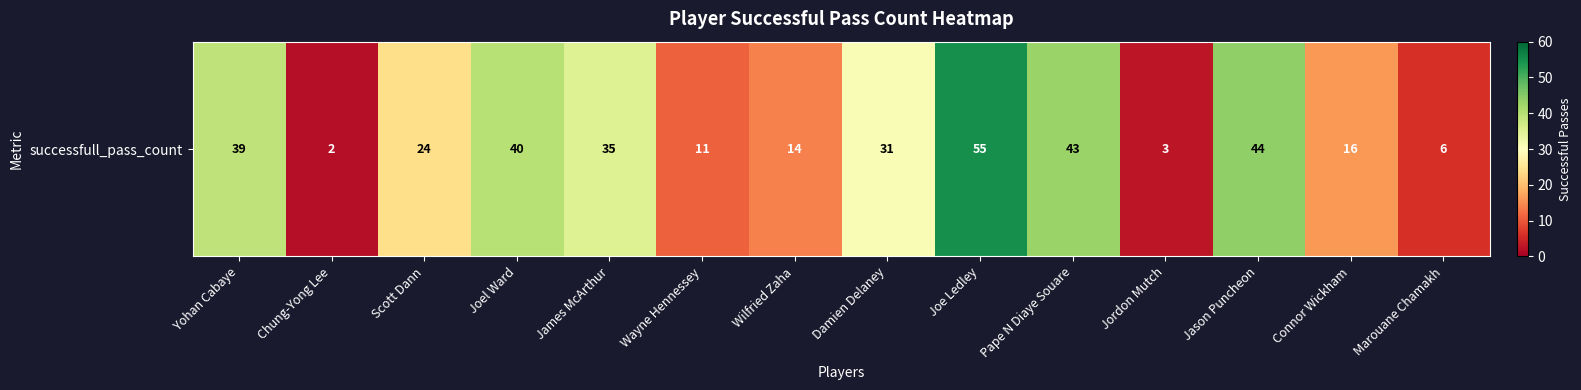

Reading left to right, what are all the values shown in this chart?

39	2	24	40	35	11	14	31	55	43	3	44	16	6